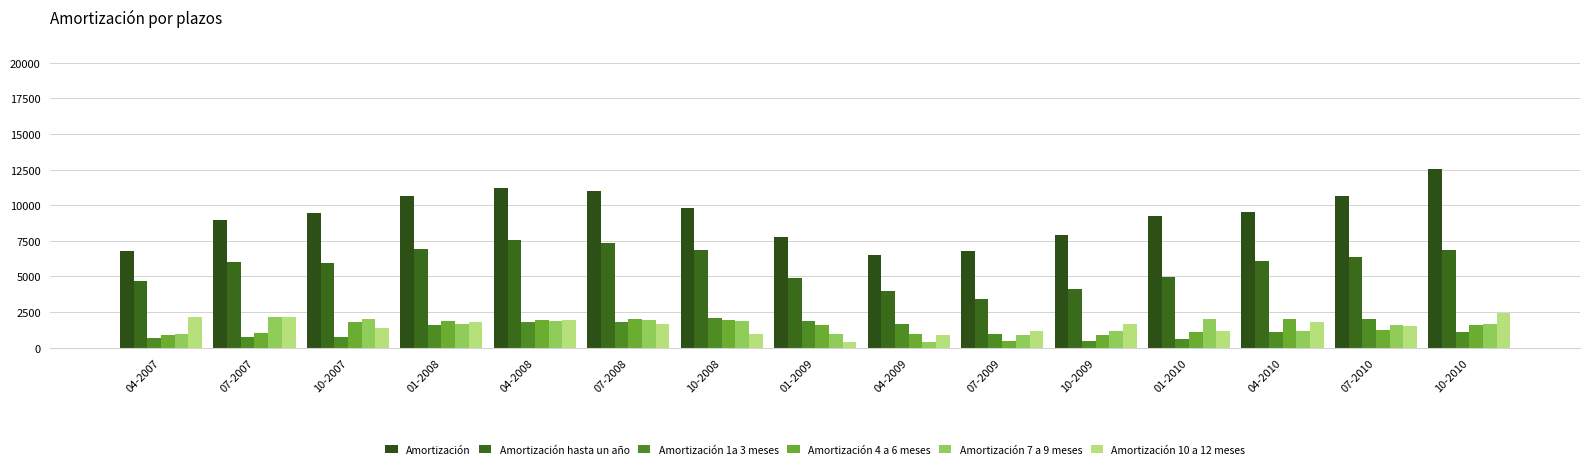

Is the value of Amortización hasta un año at 07-2007 greater than the value of Amortización 7 a 9 meses at 04-2010?

Yes